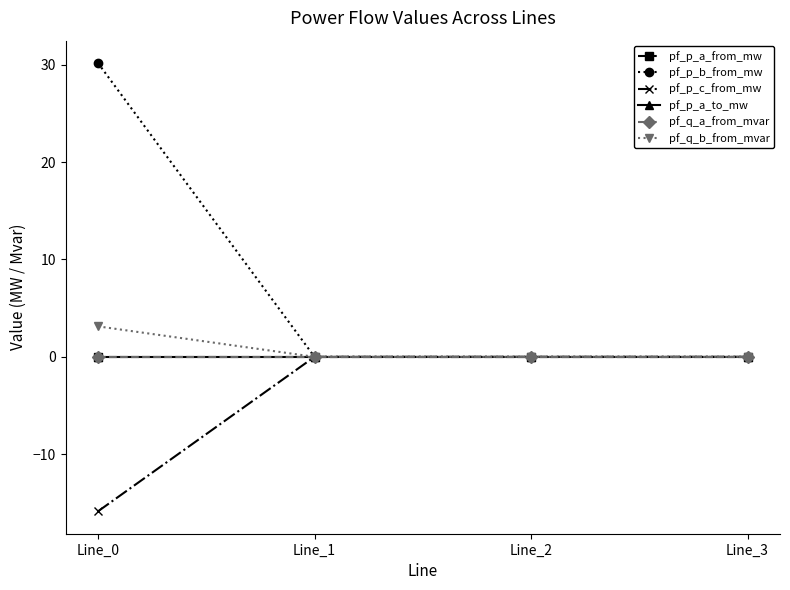

Does the chart have visible grid lines?

No